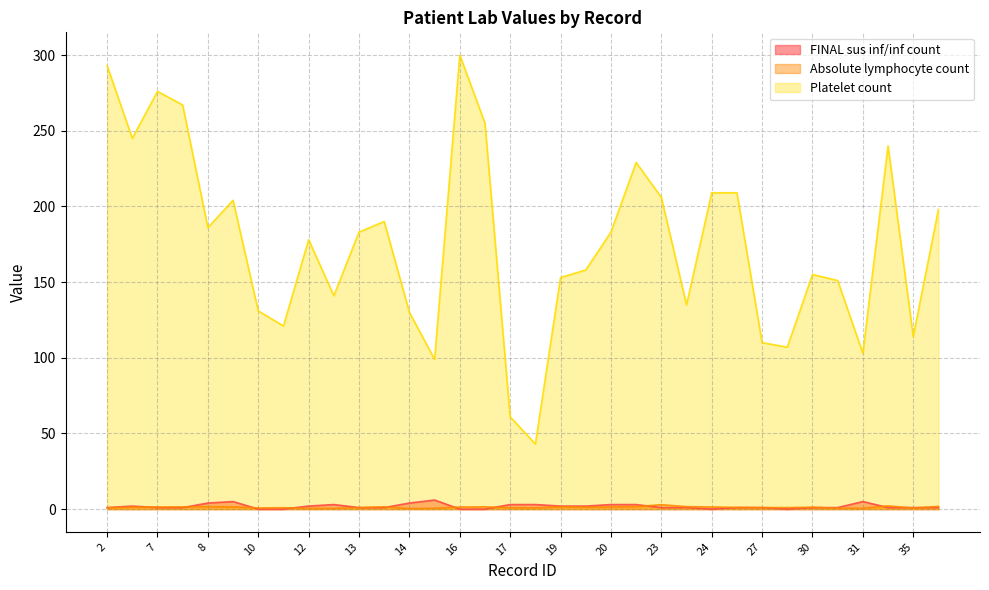

Is it true that Absolute lymphocyte count equals 1.6 at 8?

True